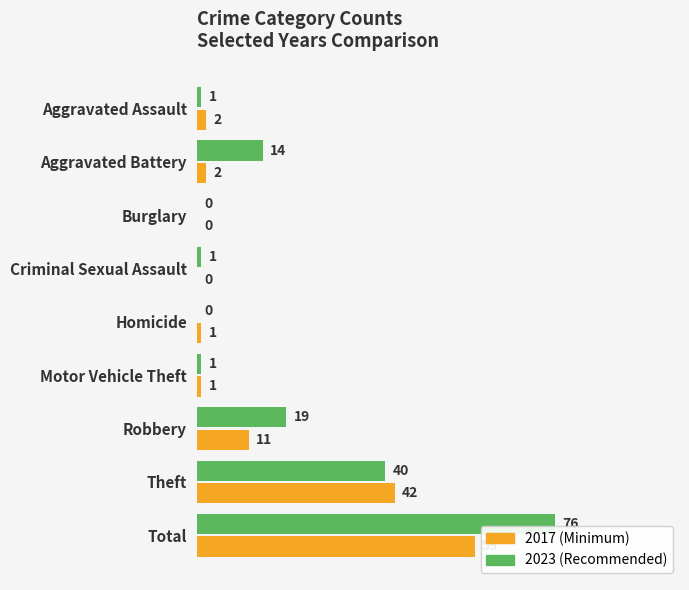

What is the maximum value shown in the chart?

76